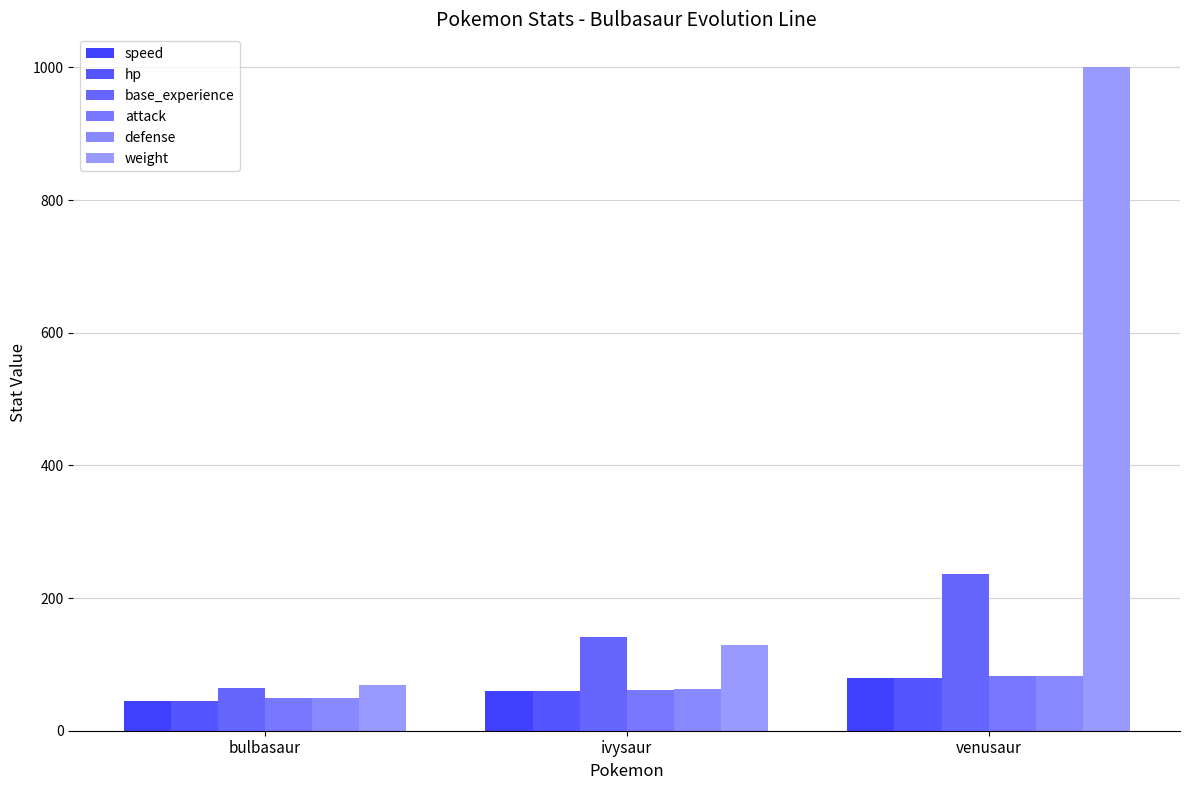

What is the total value across all series at venusaur?

1561